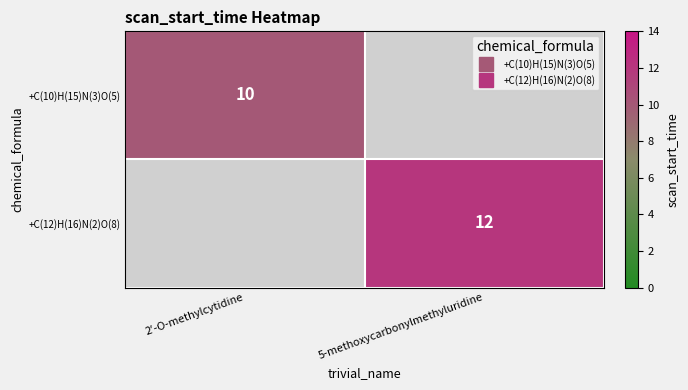

What is the maximum value shown in the chart?

12.0